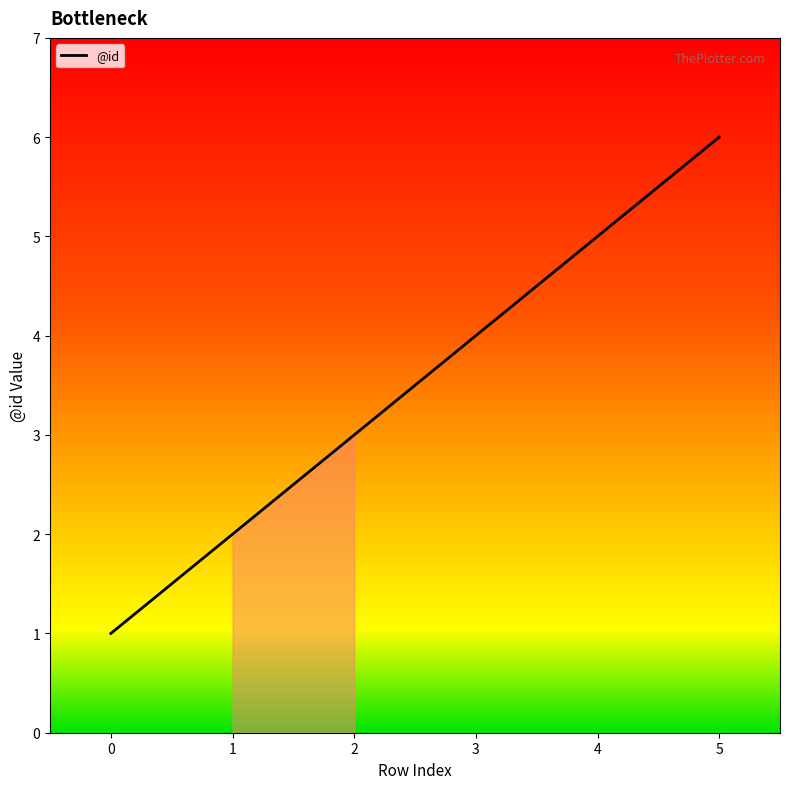

Is it true that the value at 2 is 4?

False